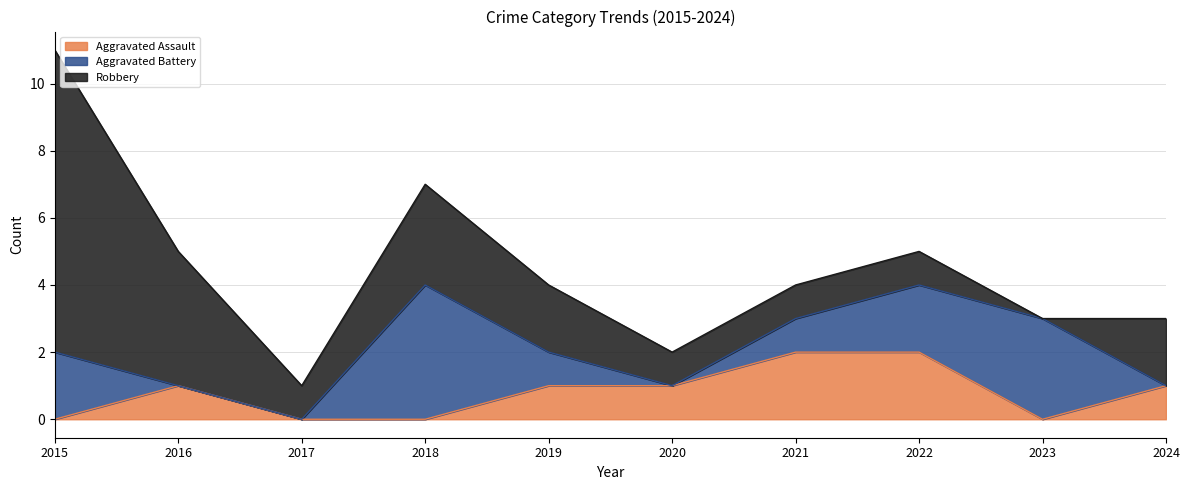

Reading left to right, list all the values displayed in this chart.

Aggravated Assault: 2015=0	2016=1	2017=0	2018=0	2019=1	2020=1	2021=2	2022=2	2023=0	2024=1
Aggravated Battery: 2015=2	2016=0	2017=0	2018=4	2019=1	2020=0	2021=1	2022=2	2023=3	2024=0
Robbery: 2015=9	2016=4	2017=1	2018=3	2019=2	2020=1	2021=1	2022=1	2023=0	2024=2